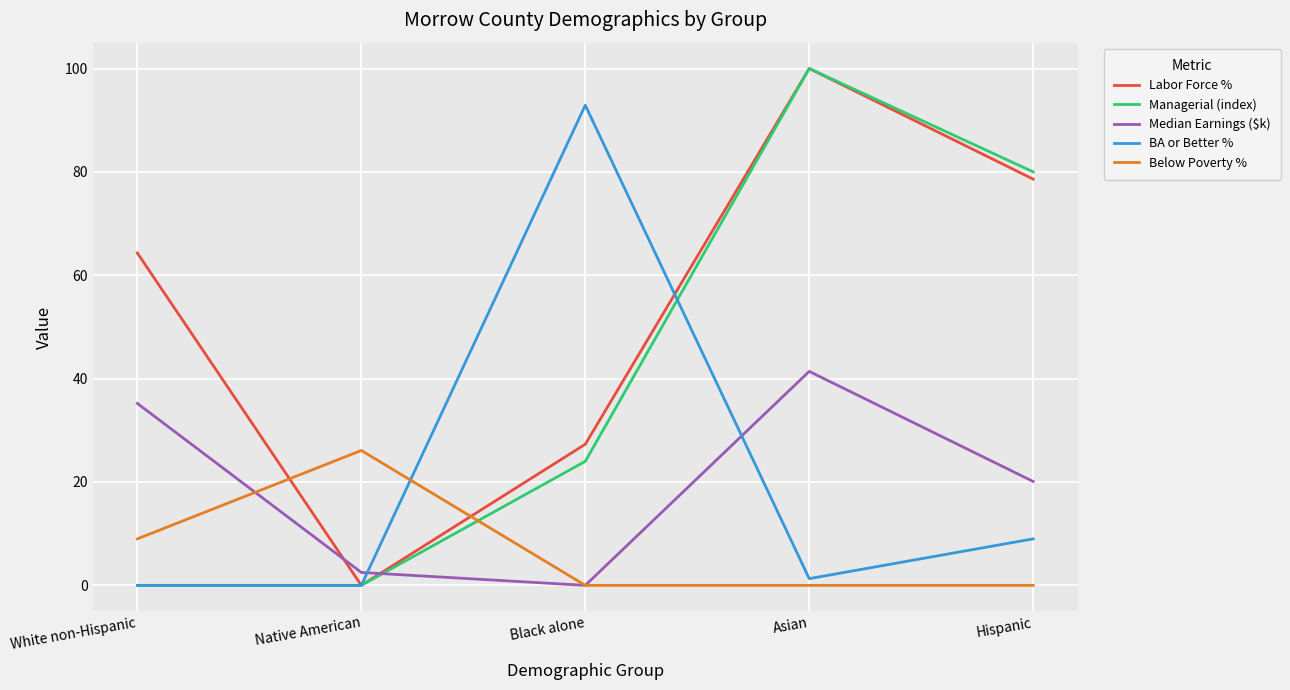

Is the value of Labor Force % at Black alone greater than the value of BA or Better % at Native American?

Yes